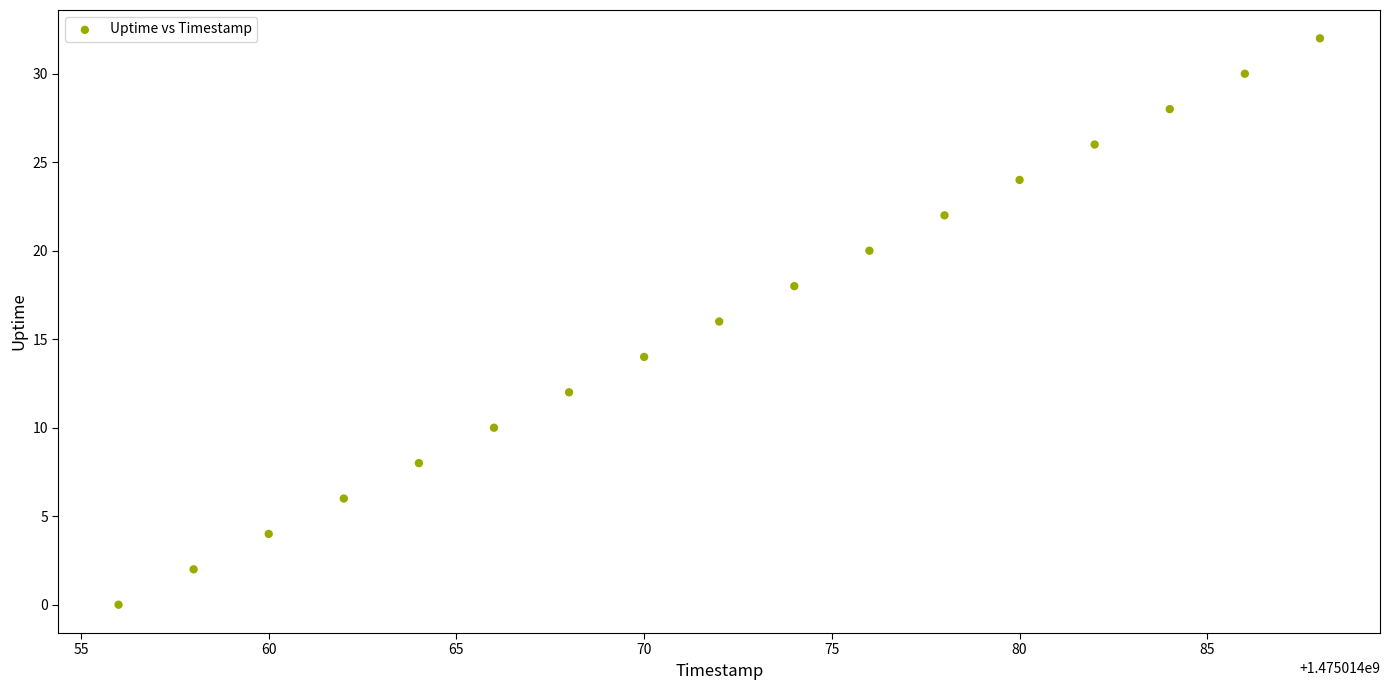

What is the range of X values (max minus min)?

32